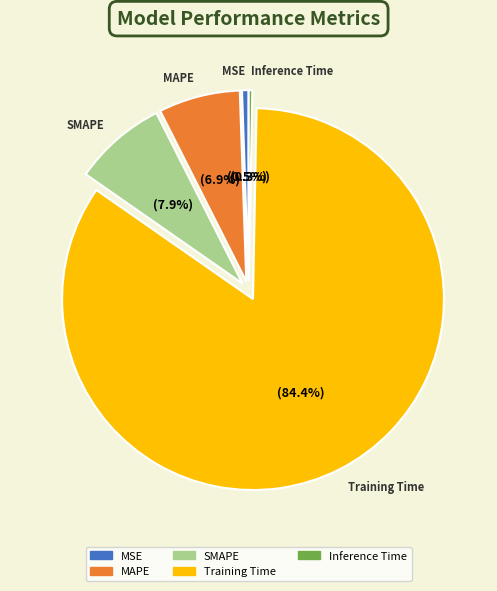

Is there a majority slice in this chart?

Yes